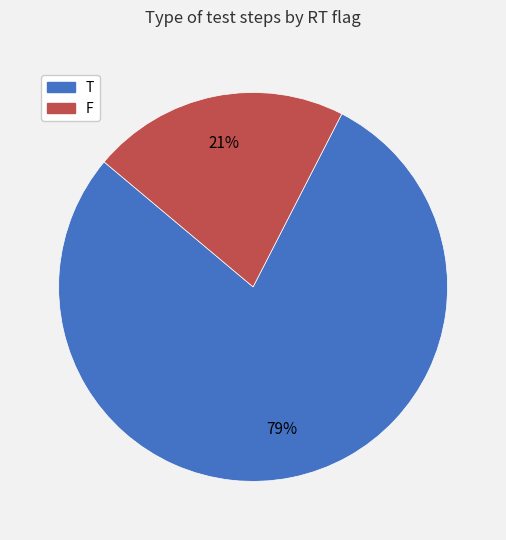

Which category has the smallest portion of the pie?

F